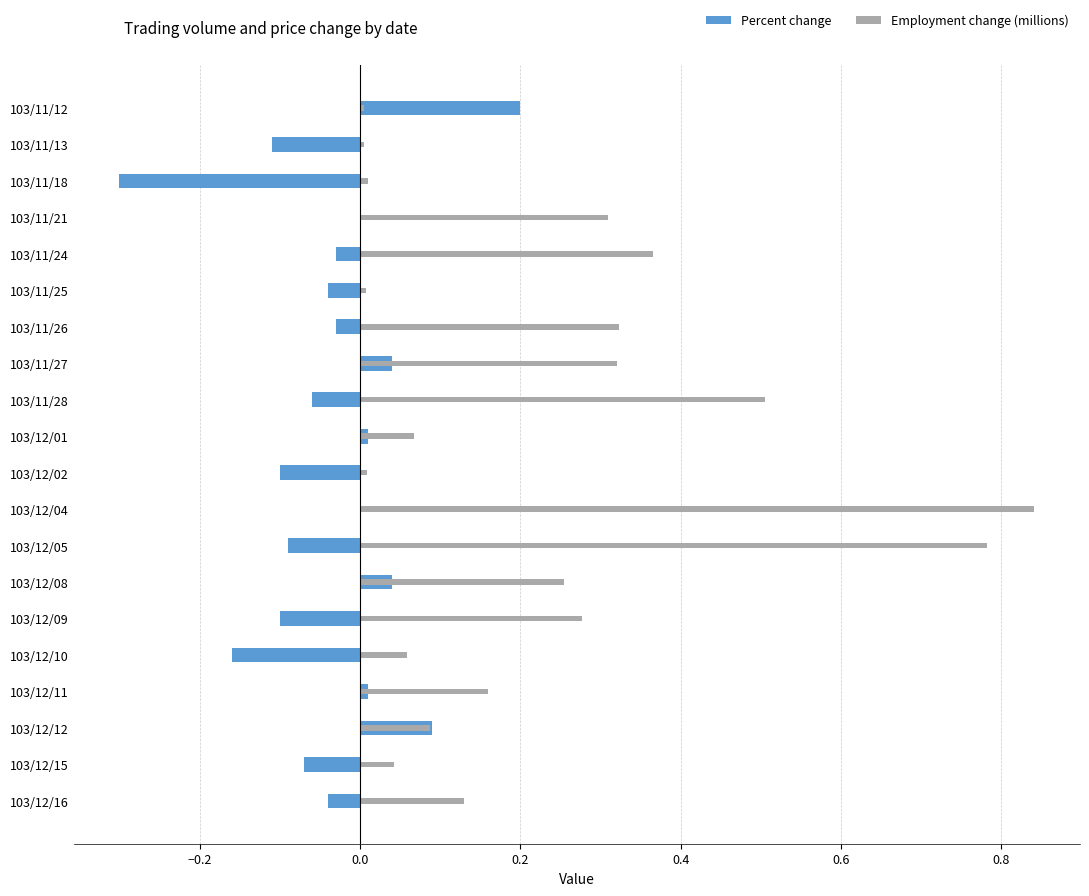

How many categories are shown in the chart?

20